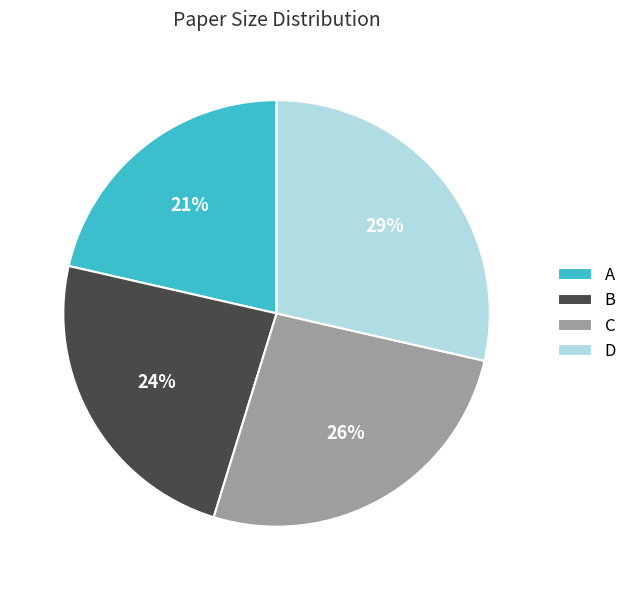

Which slice is the largest?

D